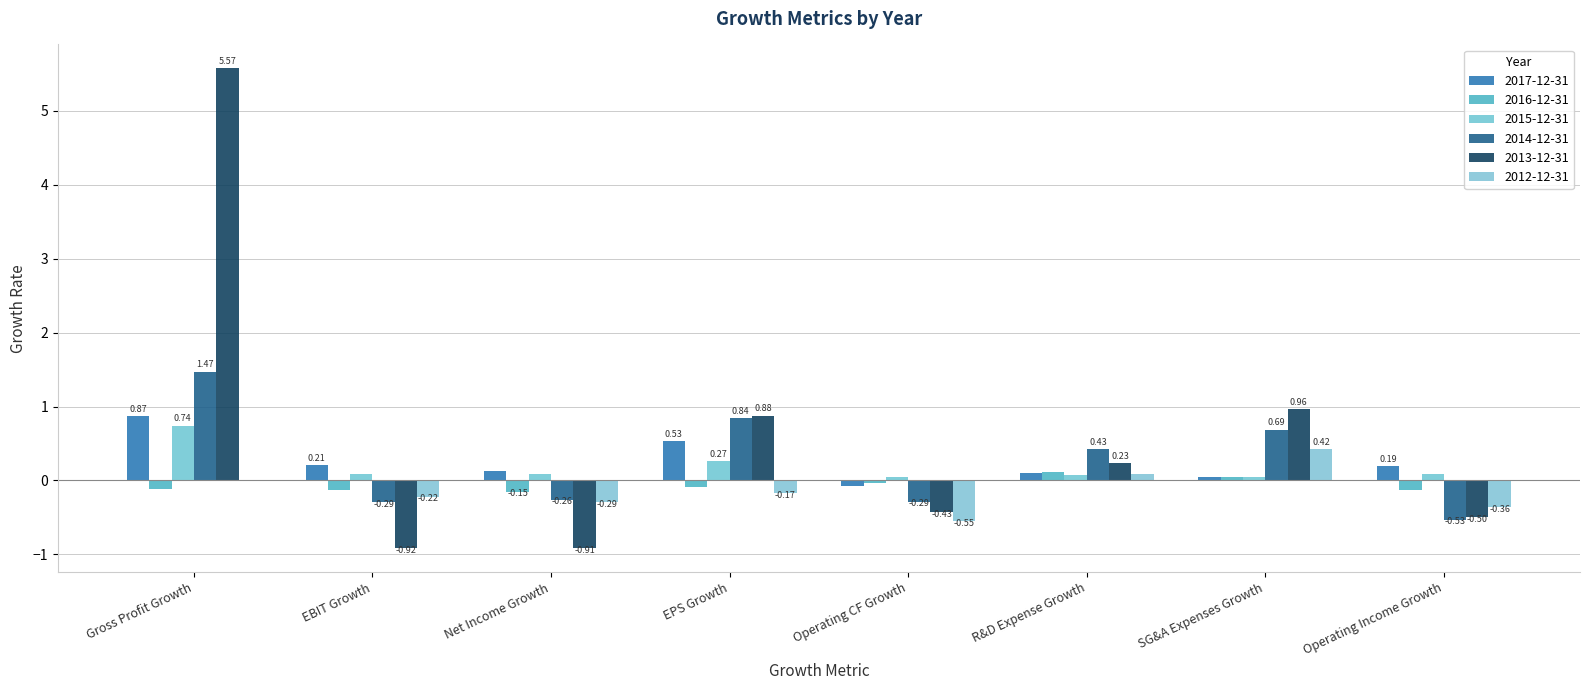

What is the label of the 7th bar from the left?

SG&A Expenses Growth